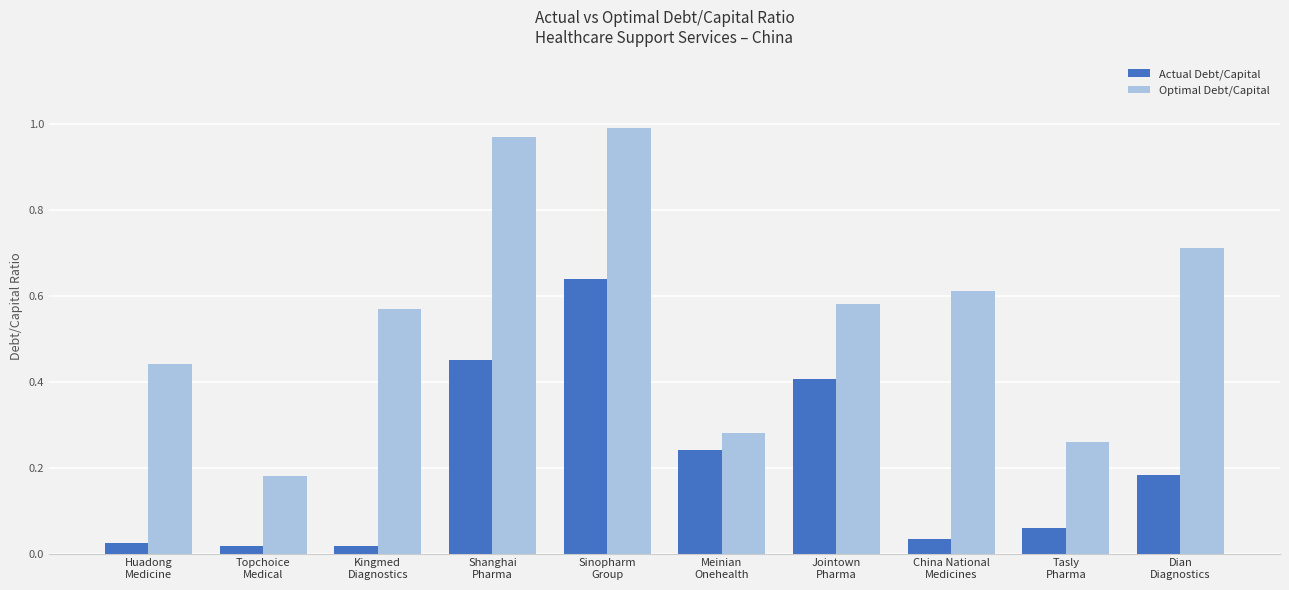

Does the chart contain stacked bars?

No